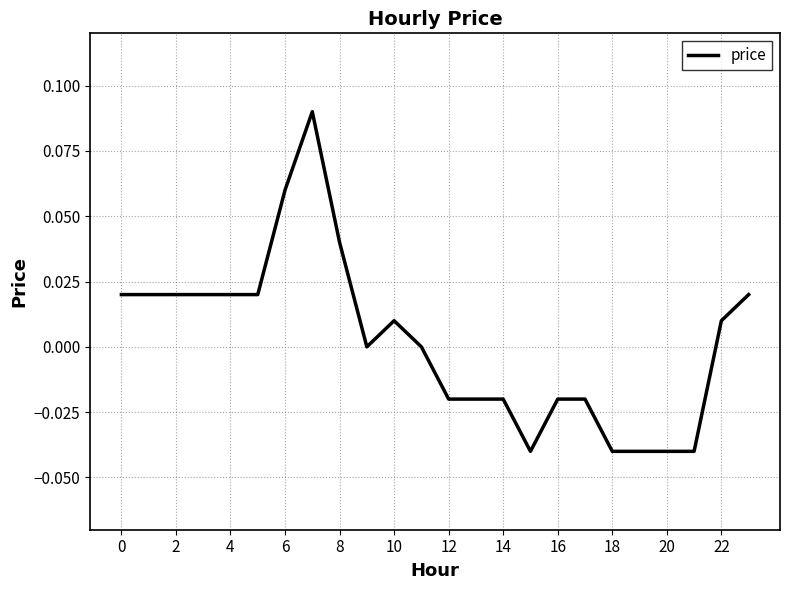

True or false: there are more than 0 points higher than both neighbors.

True